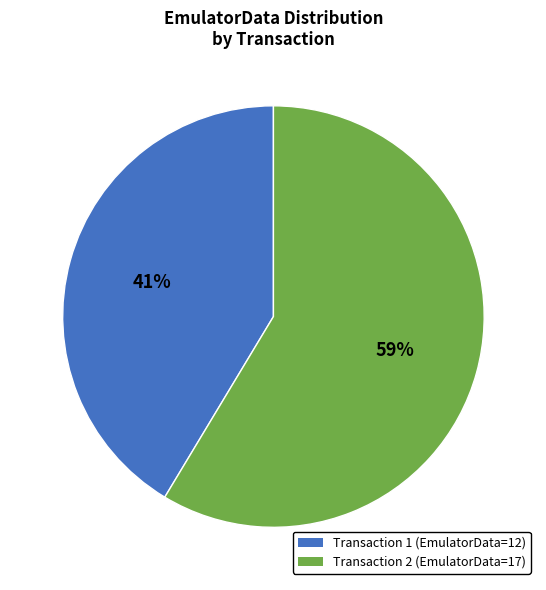

To the nearest percent, what is the average slice percentage?

50%